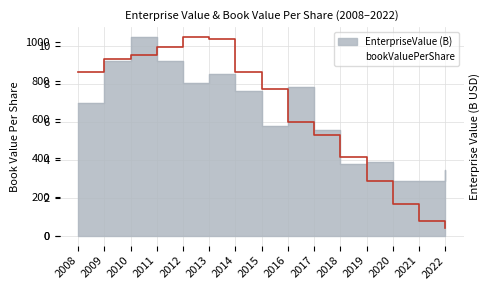

True or false: the data has more than 1 interior local peaks.

False